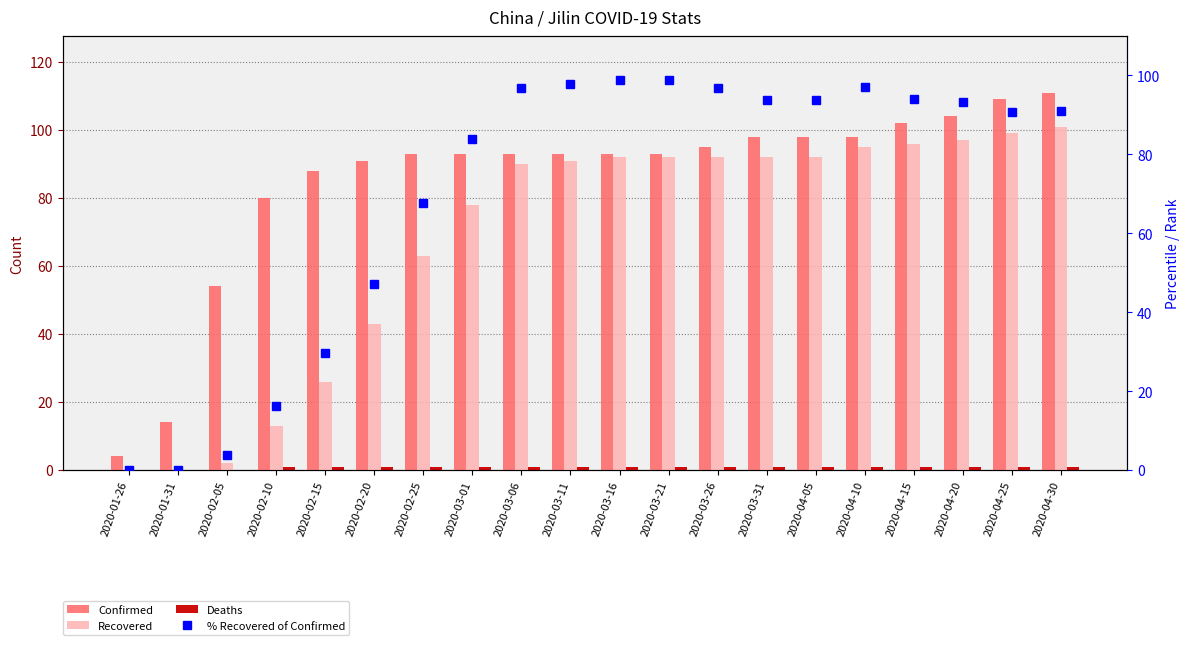

What are all the series names shown in the legend?

Confirmed, Recovered, Deaths, % Recovered of Confirmed